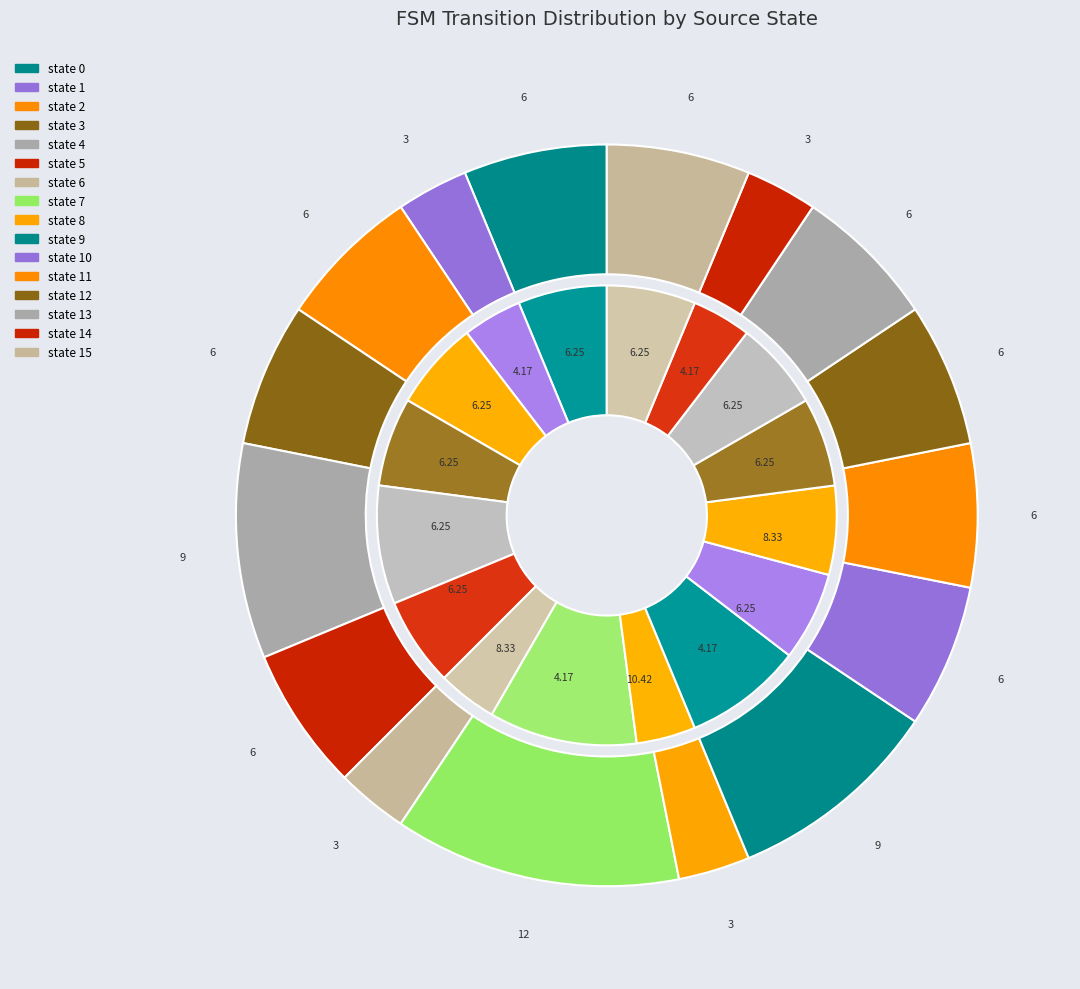

What percentage is the state 2 slice, to the nearest percent?

6%